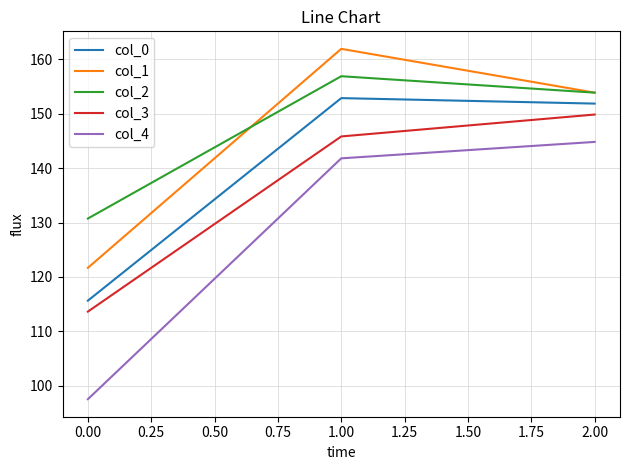

What are all the series names shown in the legend?

col_0, col_1, col_2, col_3, col_4